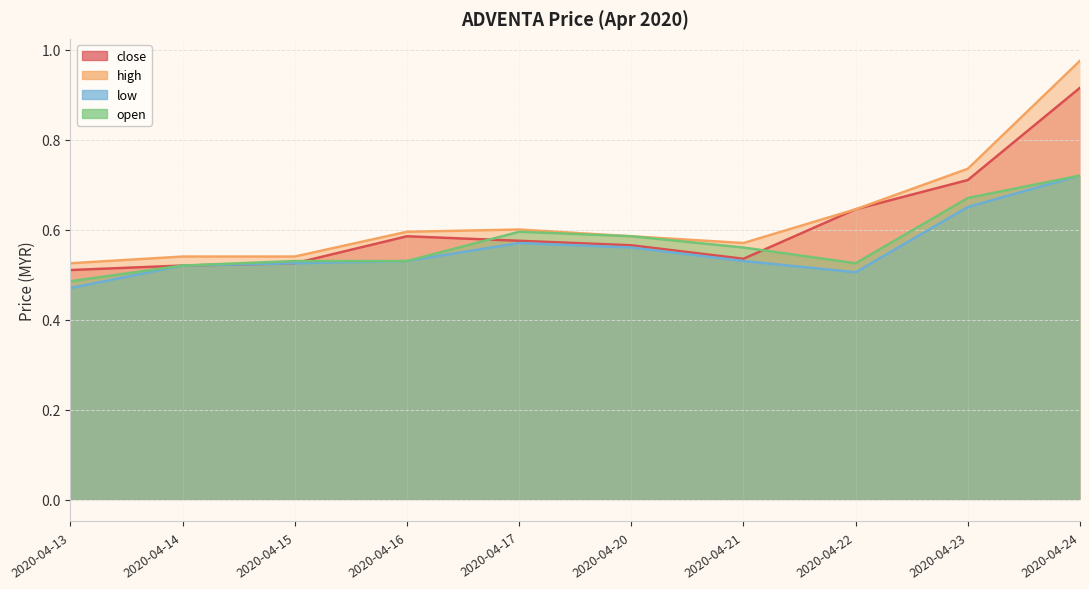

What is the difference between the highest and lowest values at 2020-04-23?

0.1